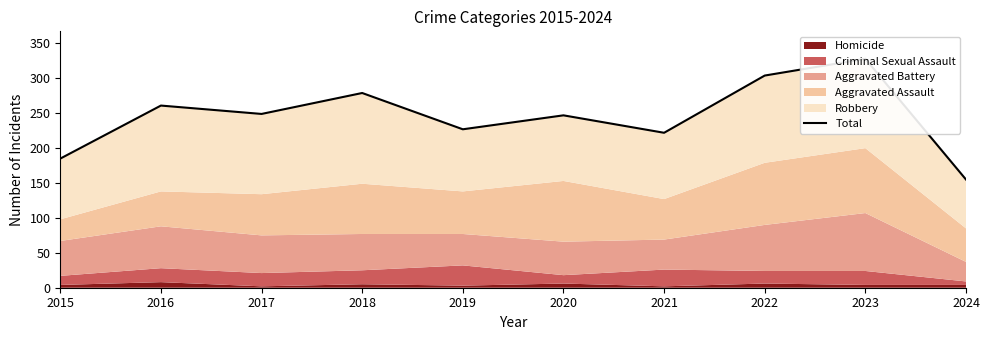

What is the difference between the values at 2019 and 2022?

77